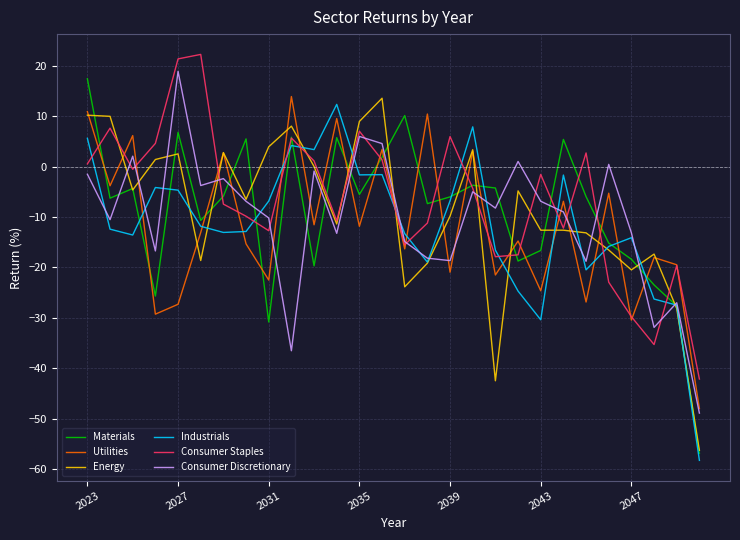

True or false: Industrials and Consumer Staples cross at least once.

True